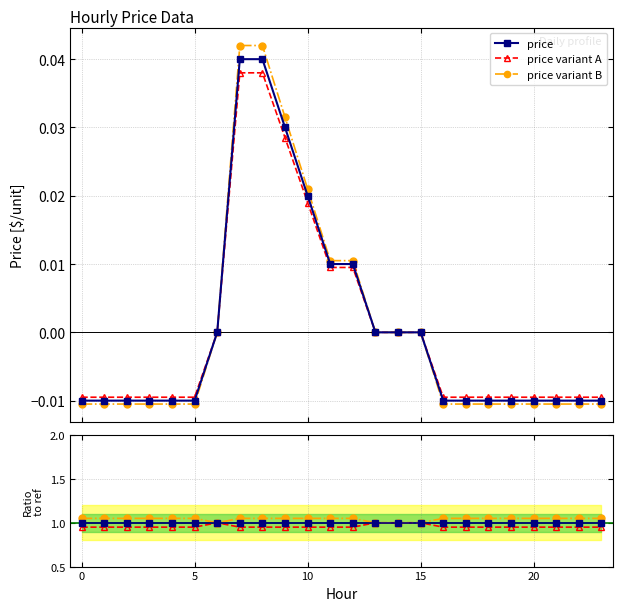

What is the average value of the price / ref series?

1.0